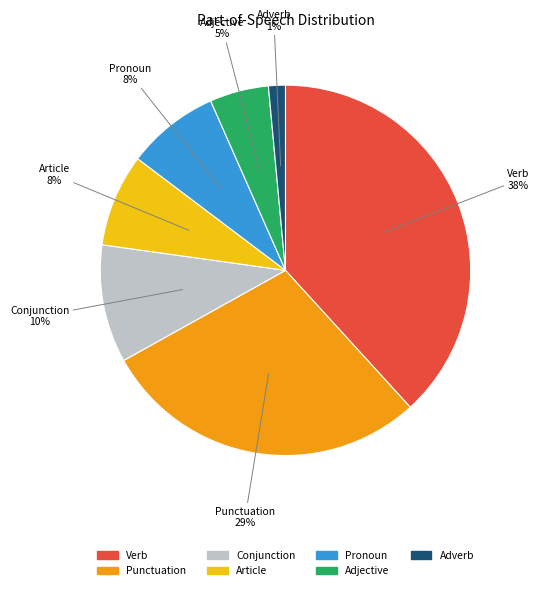

Is there a majority slice in this chart?

No